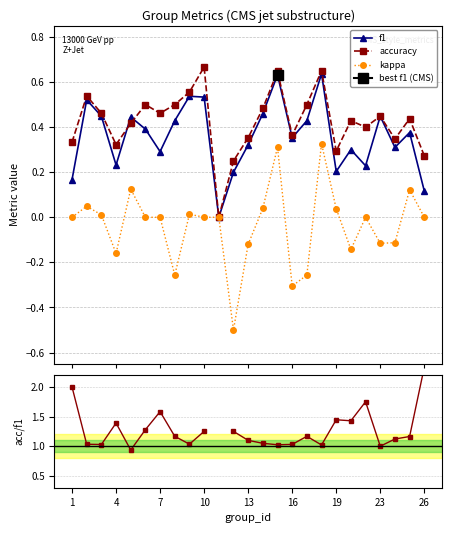

True or false: acc/f1 and f1 cross at least once.

False